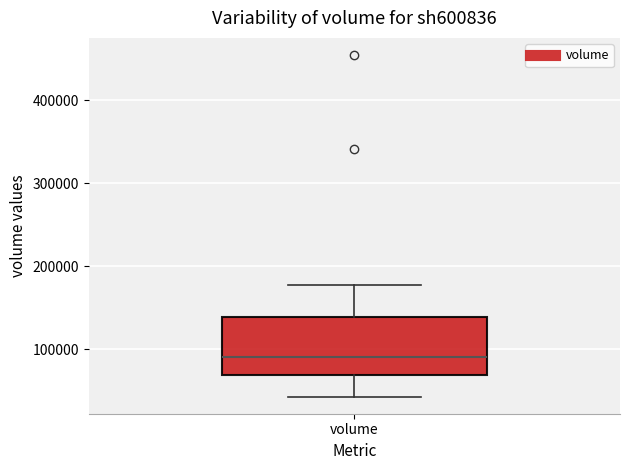

Where does the upper whisker of the box for volume end on the y-axis? The values are not printed on the chart, so give them approximately, as read against the axis.

180000